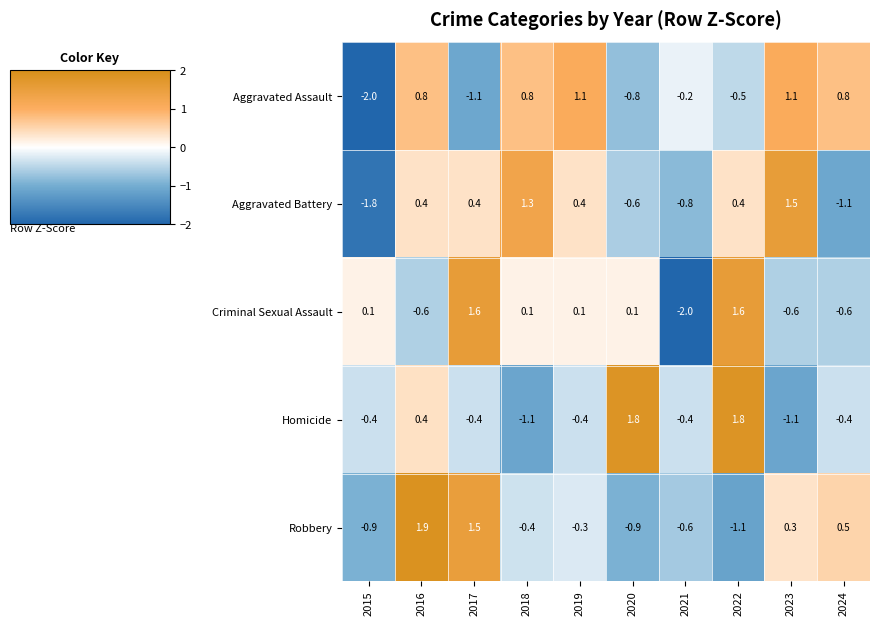

At which category is the sum across all series the highest?

2016